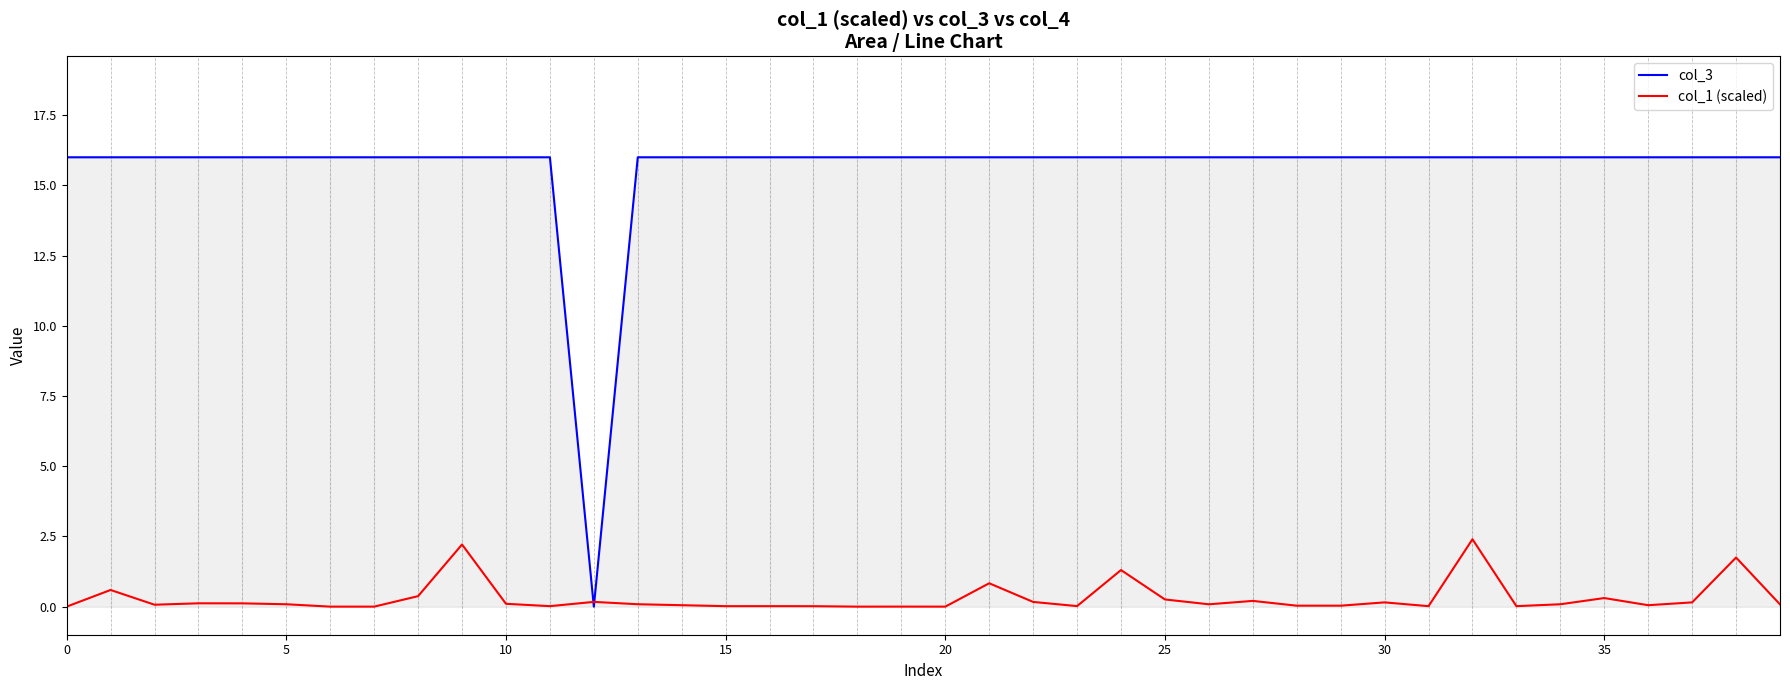

What are all the series names shown in the legend?

col_3, col_1 (scaled)